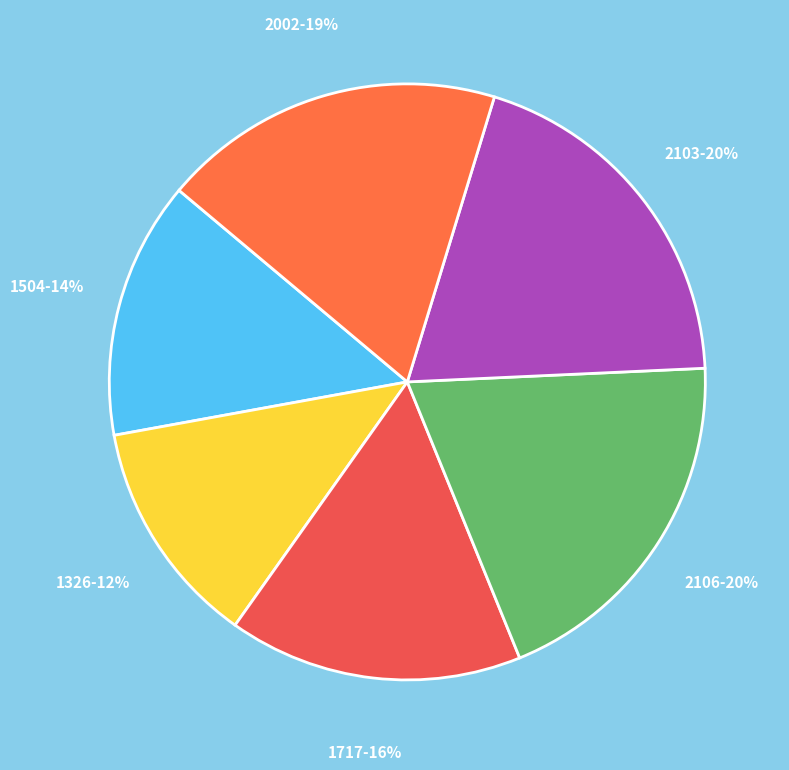

Which has a higher value, 1717 or 2103?

2103